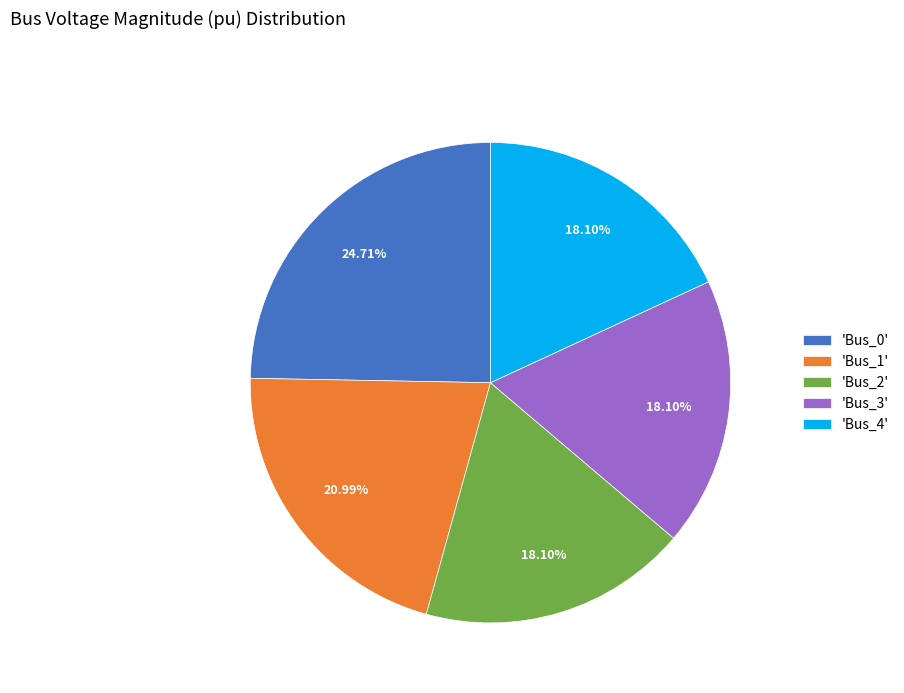

Is the sum of 'Bus_1' and 'Bus_0' greater than half?

No